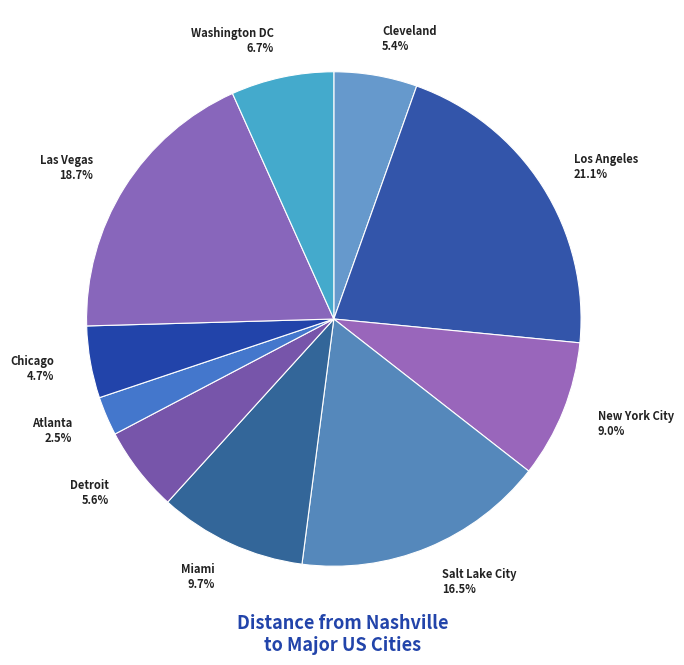

To the nearest percent, what portion does Chicago represent?

5%